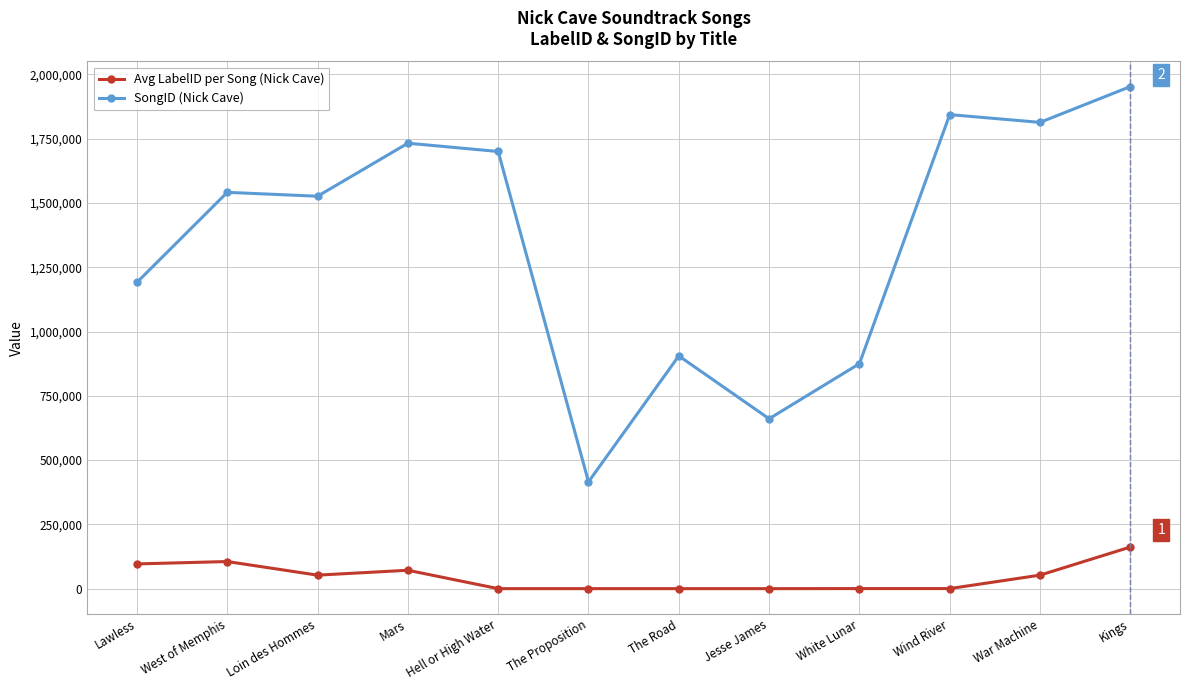

What is the label of the 9th point from the left?

White Lunar